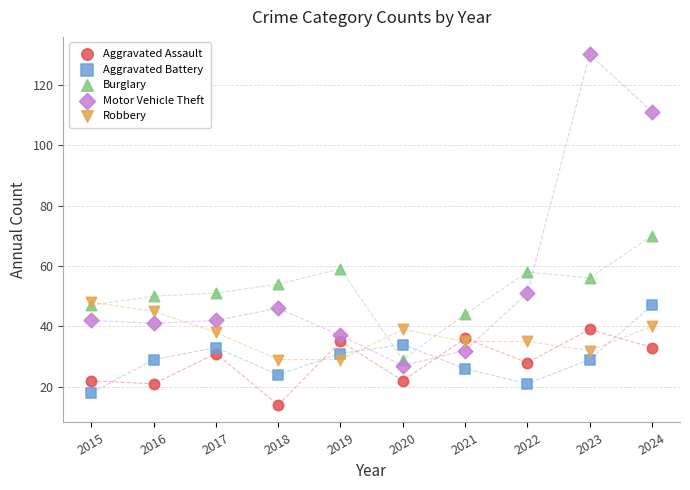

In the Motor Vehicle Theft series, what Y value is closest to 78?

51